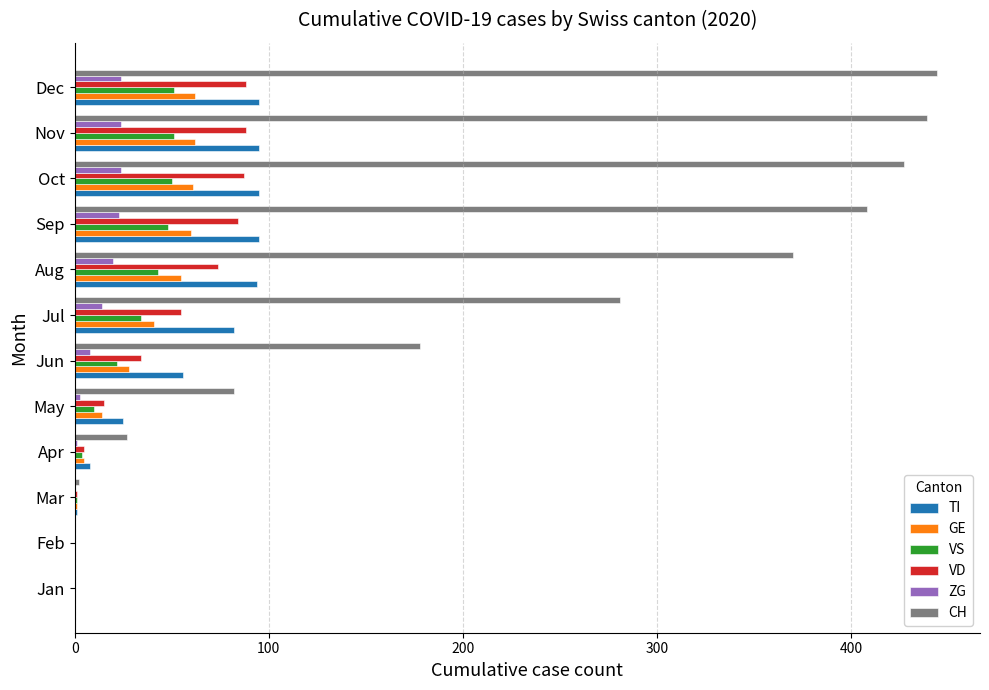

Count the number of data series in this chart.

6